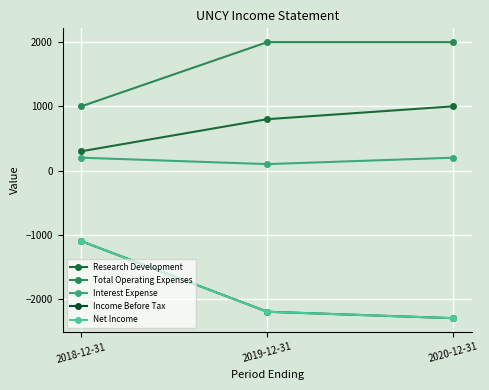

What is the total value across all series at 2018-12-31?

-700